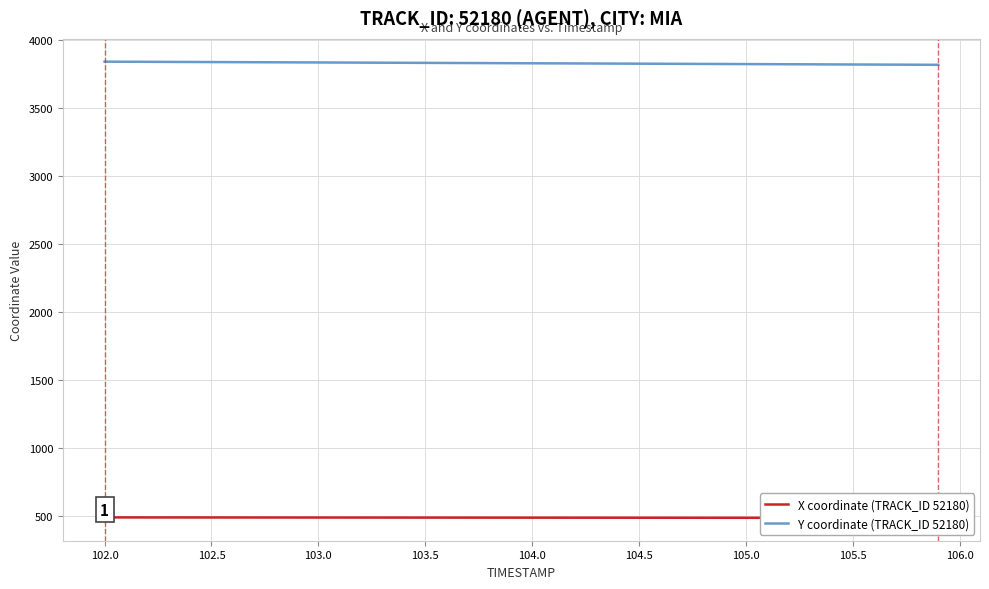

Is the value of X coordinate (TRACK_ID 52180) at 30 greater than the value of Y coordinate (TRACK_ID 52180) at 104.5?

No